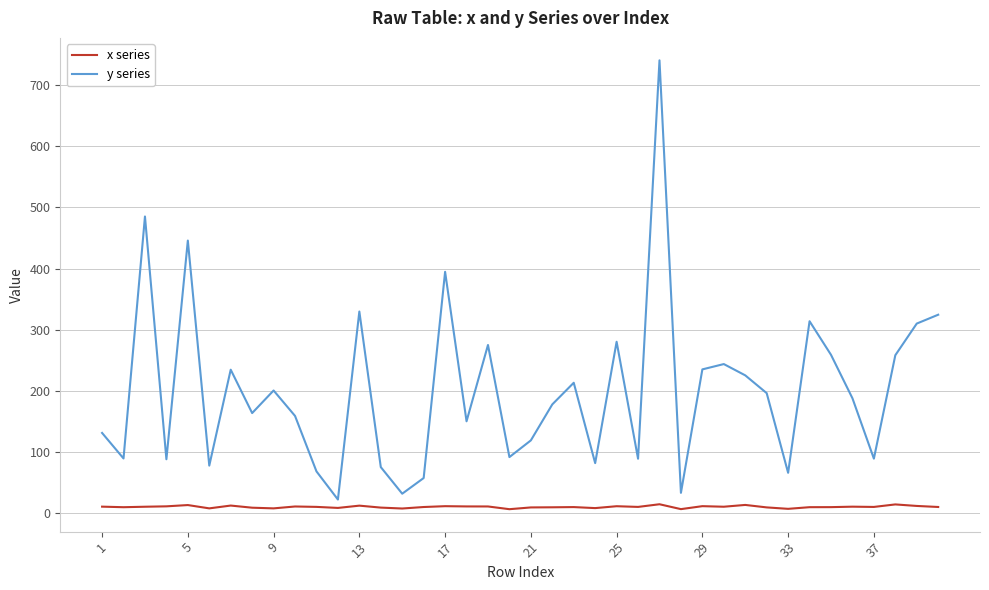

Which series has the largest total across all categories?

y series